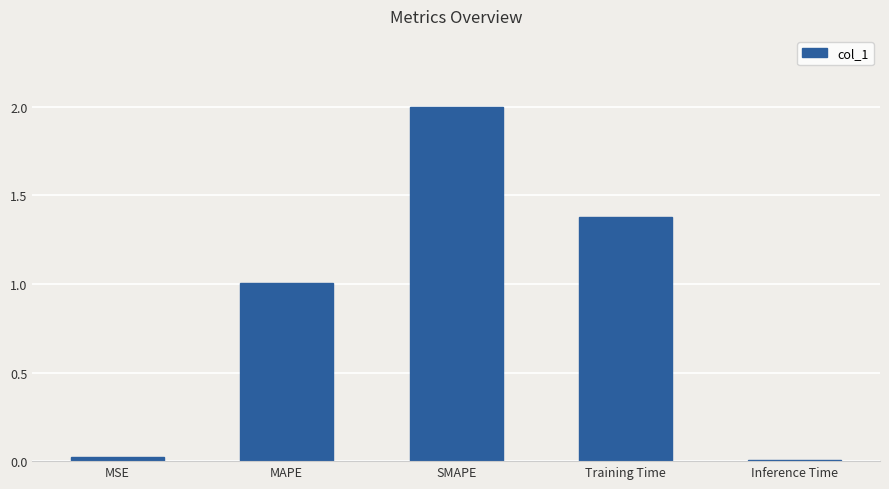

Approximately how many times larger is the value at SMAPE compared to MAPE?

2.0